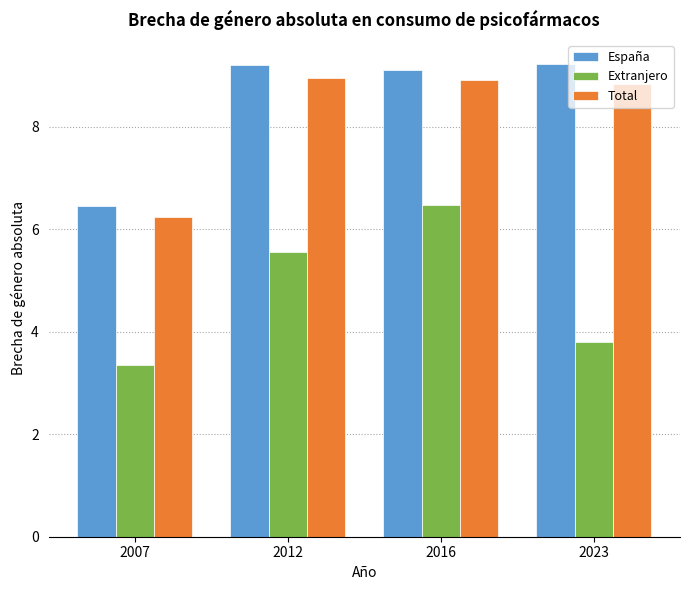

How many categories are shown in the chart?

4